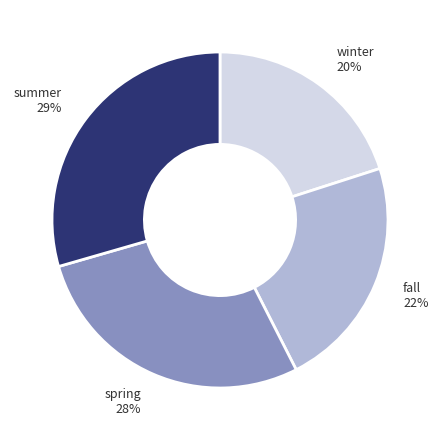

The winter slice represents 20% of the pie. True or false?

True